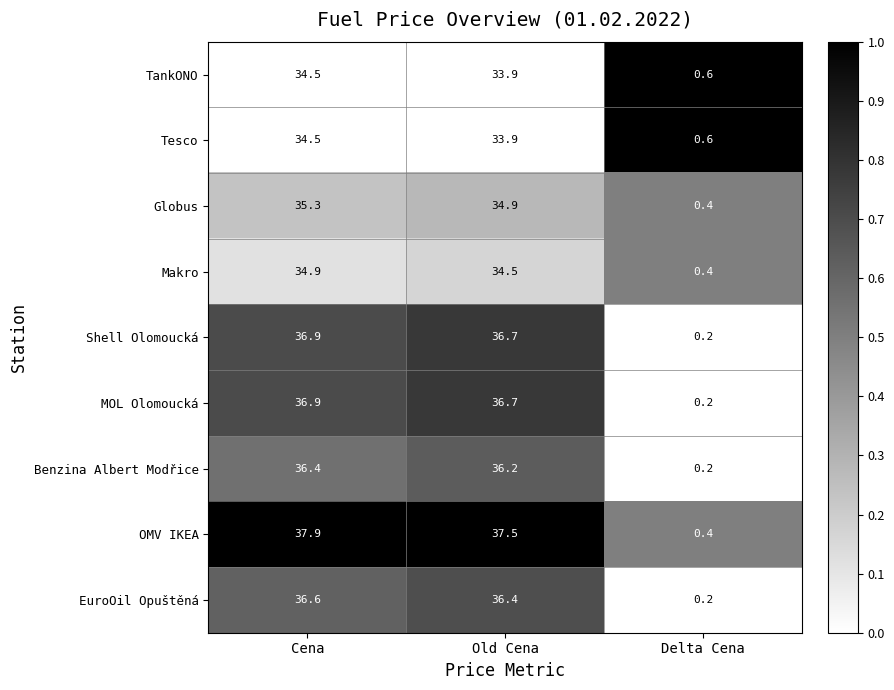

What is the average value of the MOL Olomoucká series?

24.6